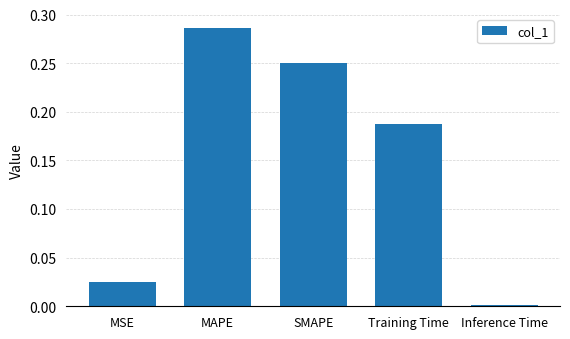

The value at SMAPE is 0.4. True or false?

False